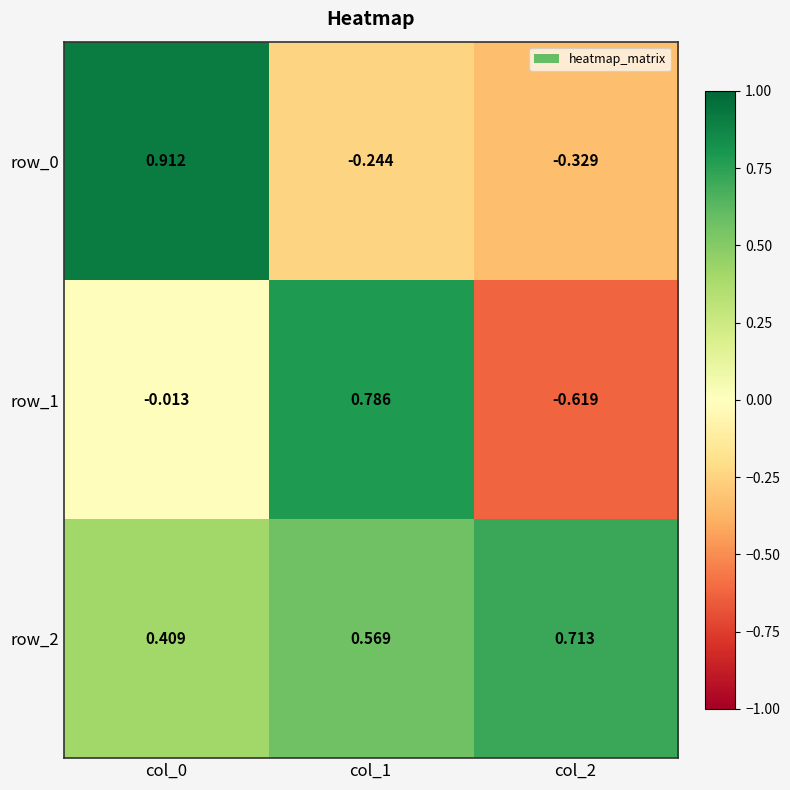

Which category has the highest value in the row_2 series?

col_2